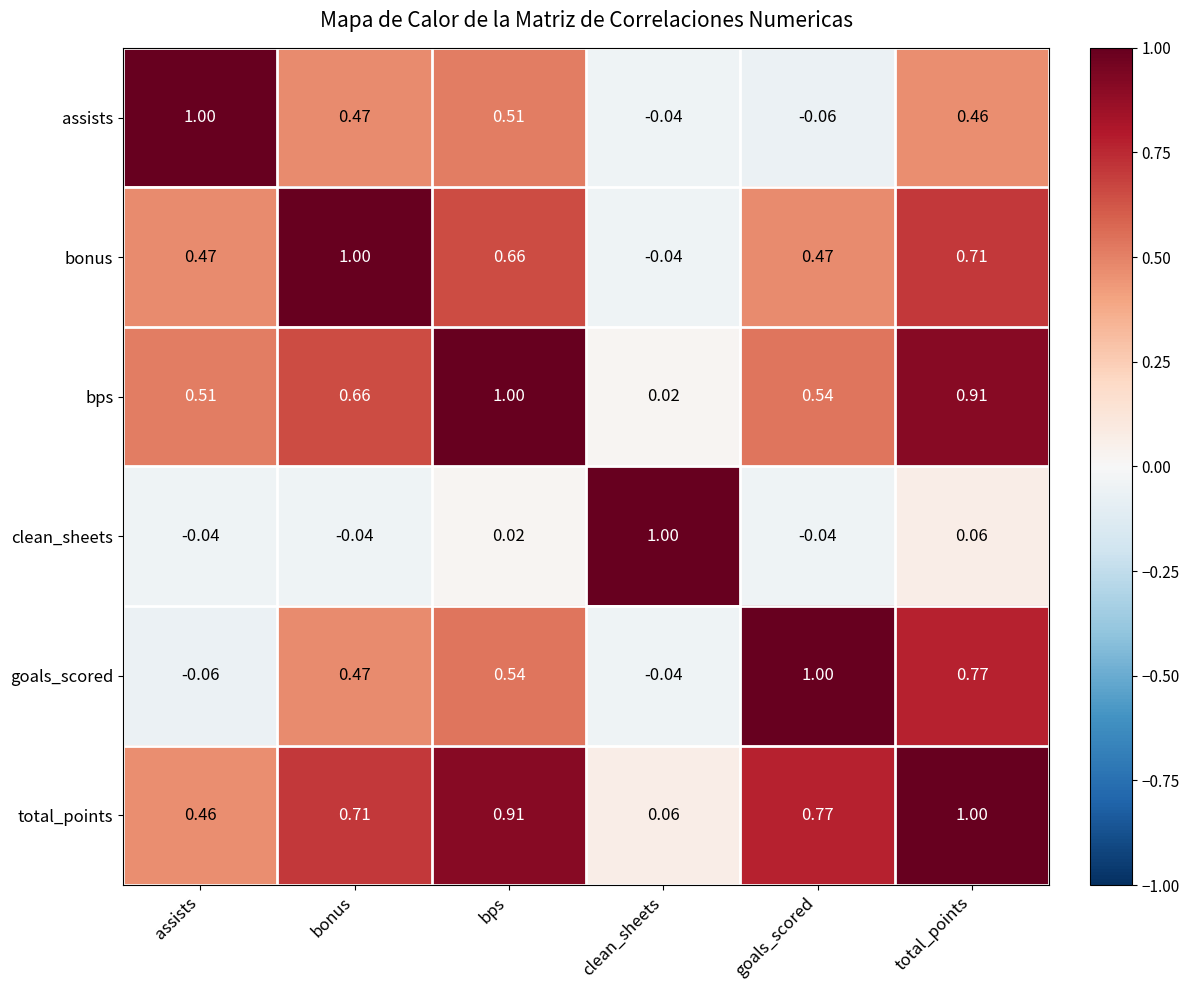

Rank the series at assists from highest to lowest value.

assists, bps, bonus, total_points, clean_sheets, goals_scored